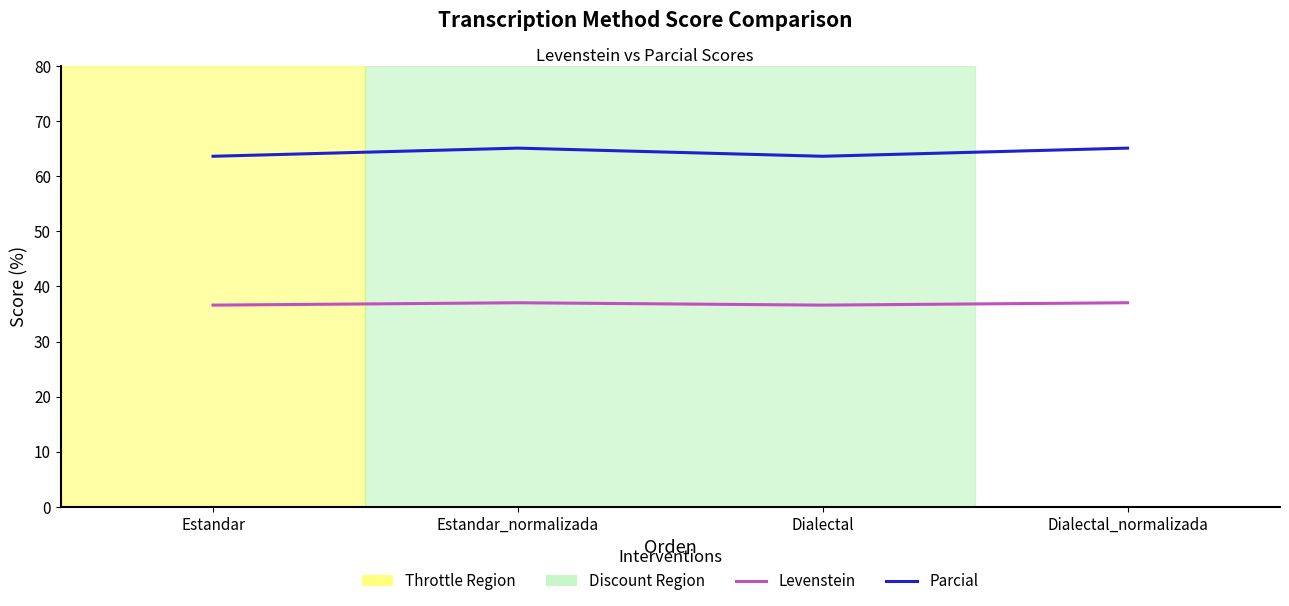

How many categories are shown in the chart?

4